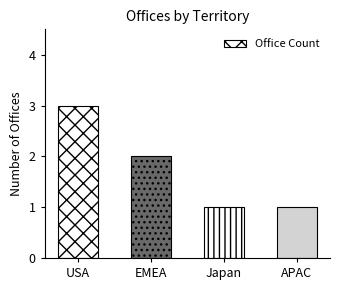

Does the chart contain any negative values?

No